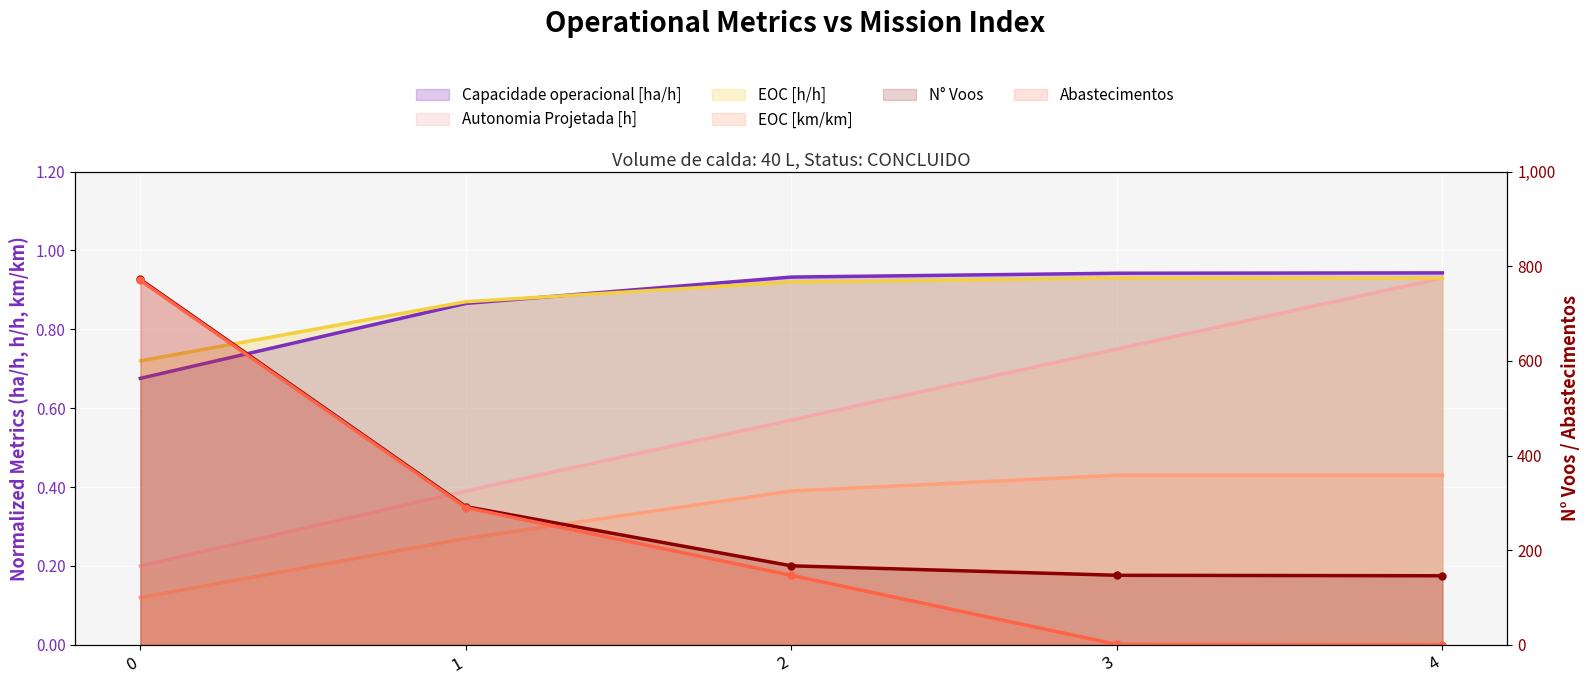

True or false: Autonomia Projetada [h] and EOC [h/h] intersect in this chart.

False